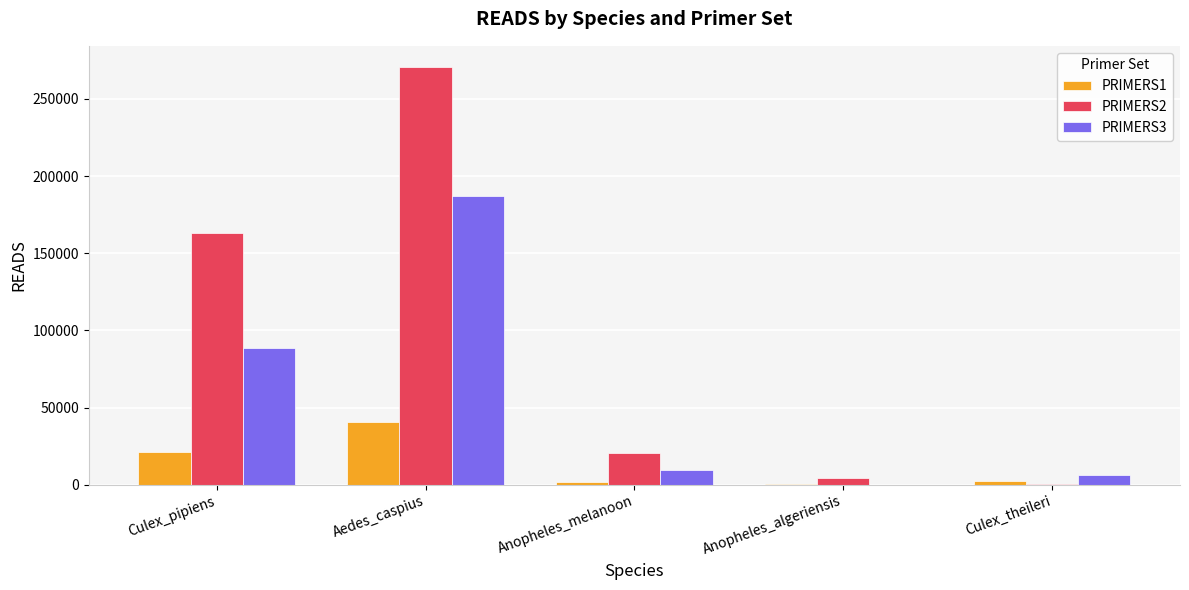

Which category has the highest value in the PRIMERS3 series?

Aedes_caspius